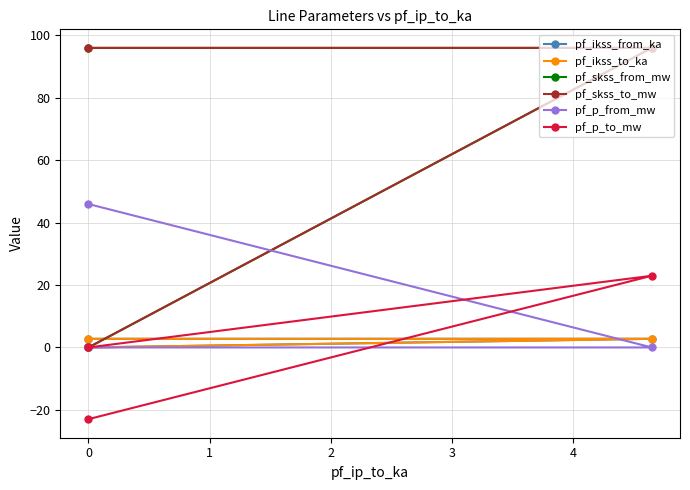

List the series in order of their peak value, lowest first.

pf_ikss_from_ka, pf_ikss_to_ka, pf_p_to_mw, pf_p_from_mw, pf_skss_from_mw, pf_skss_to_mw